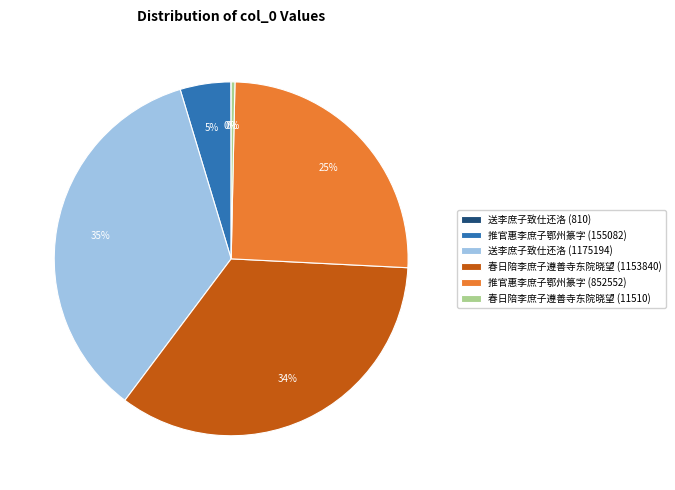

What is the largest slice in the pie chart?

送李庶子致仕还洛 (1175194)